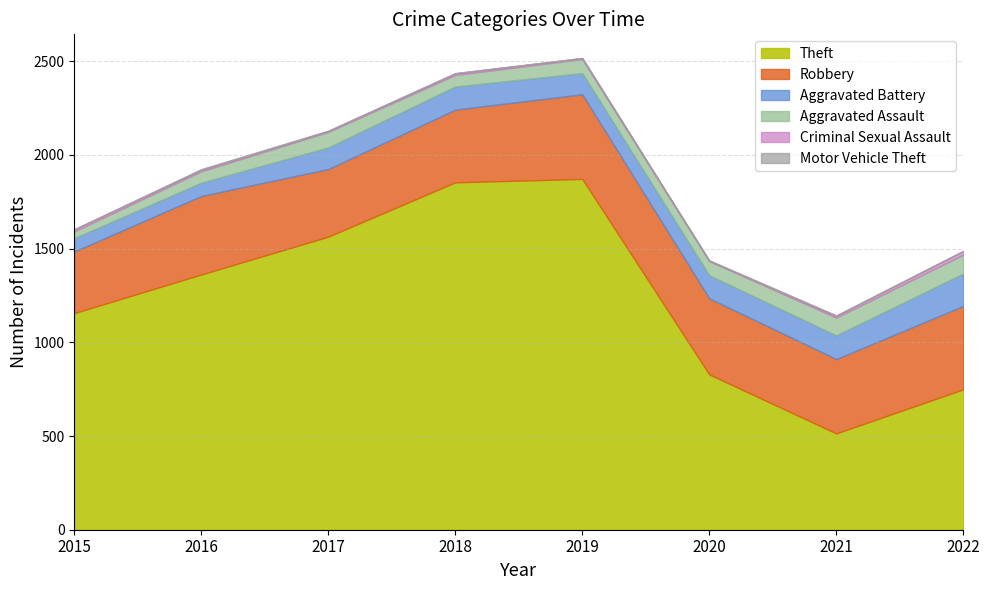

How many interior local valleys does the Aggravated Assault series have?

1